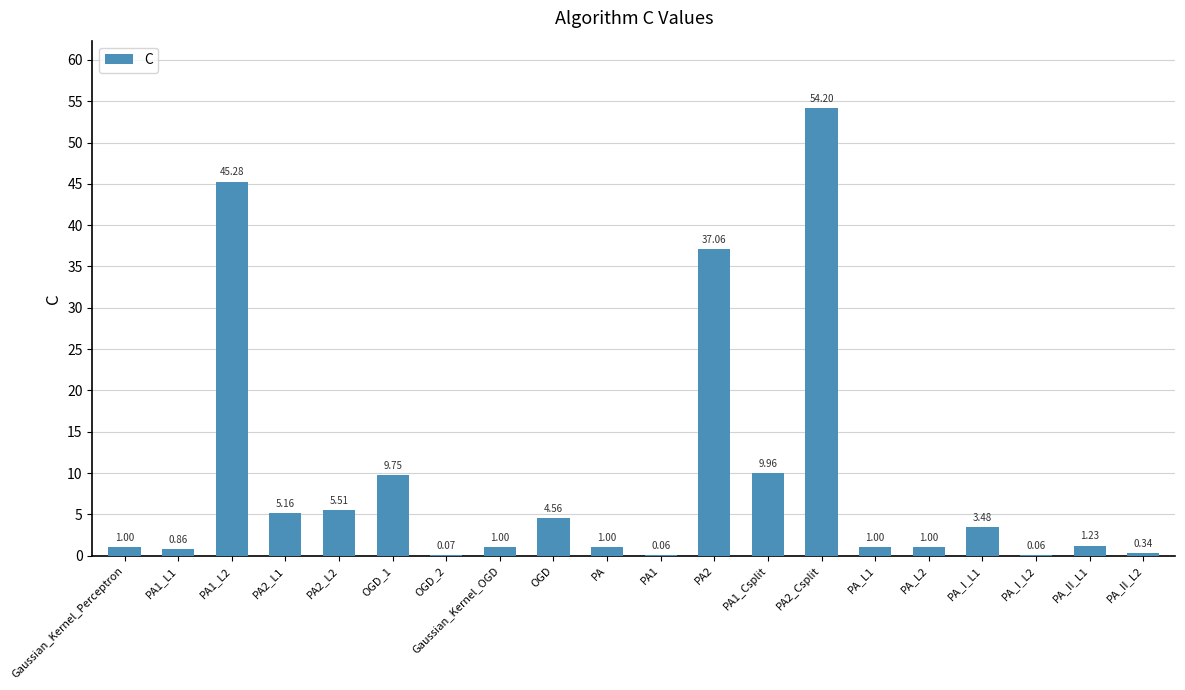

What is the sum of all values?

182.6